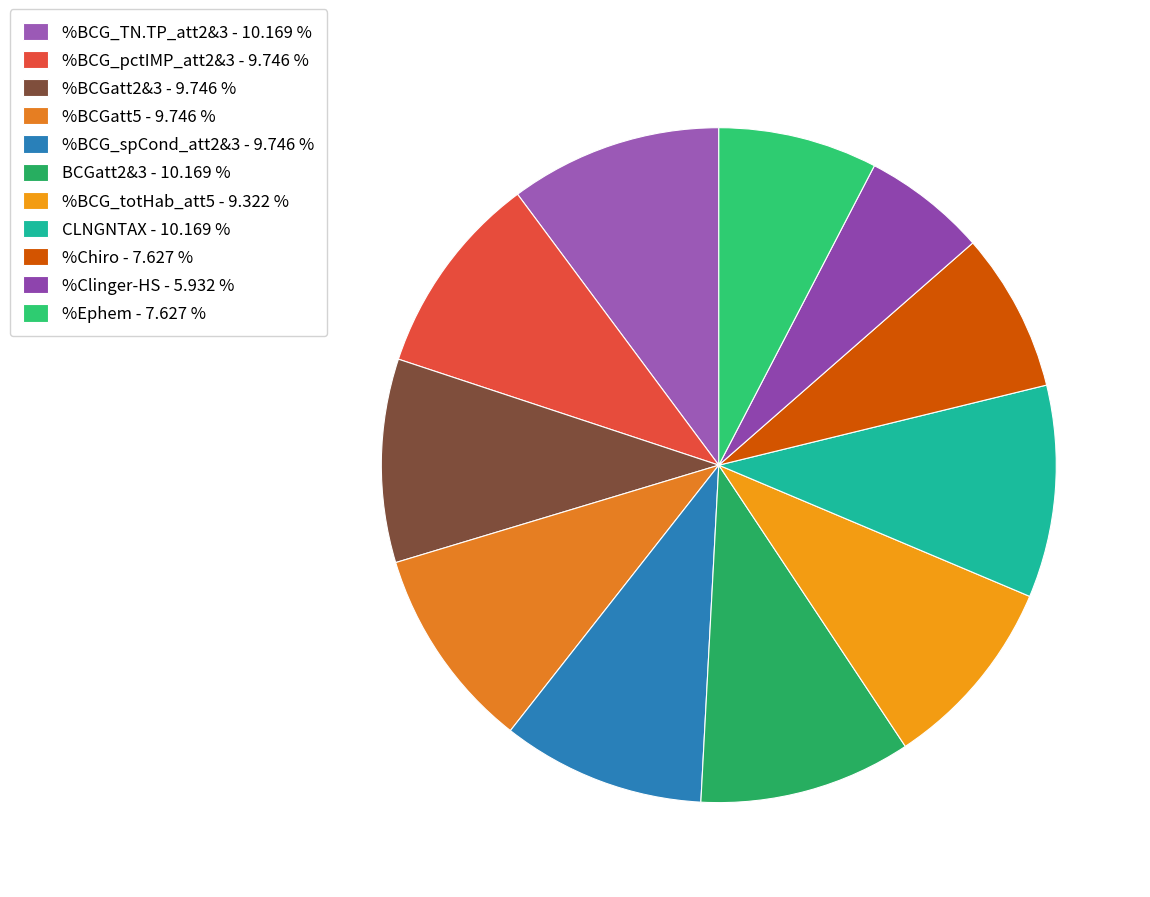

How many slices are in this pie chart?

11